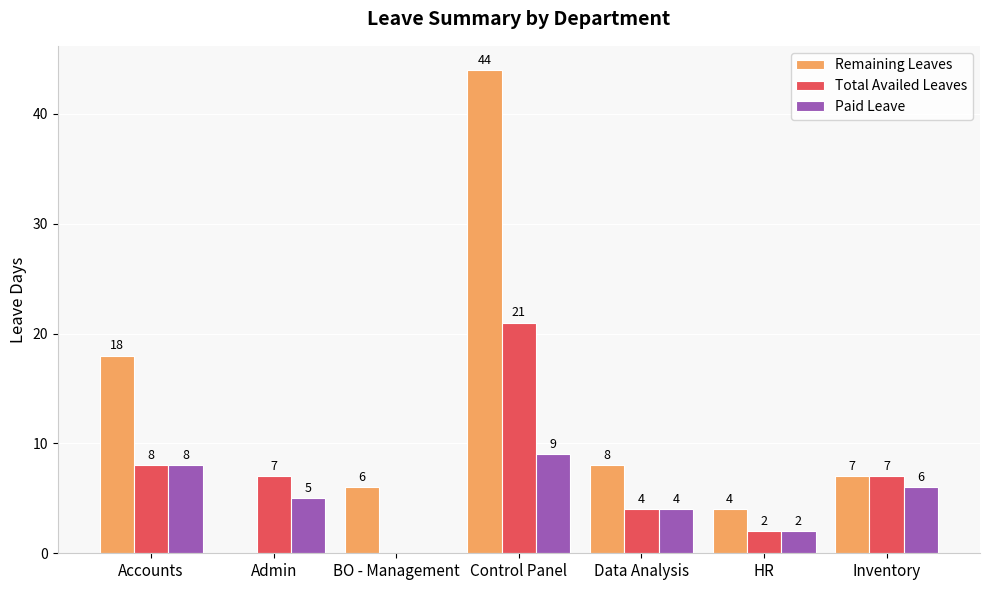

What is the sum of the Total Availed Leaves values at Admin and Control Panel?

28